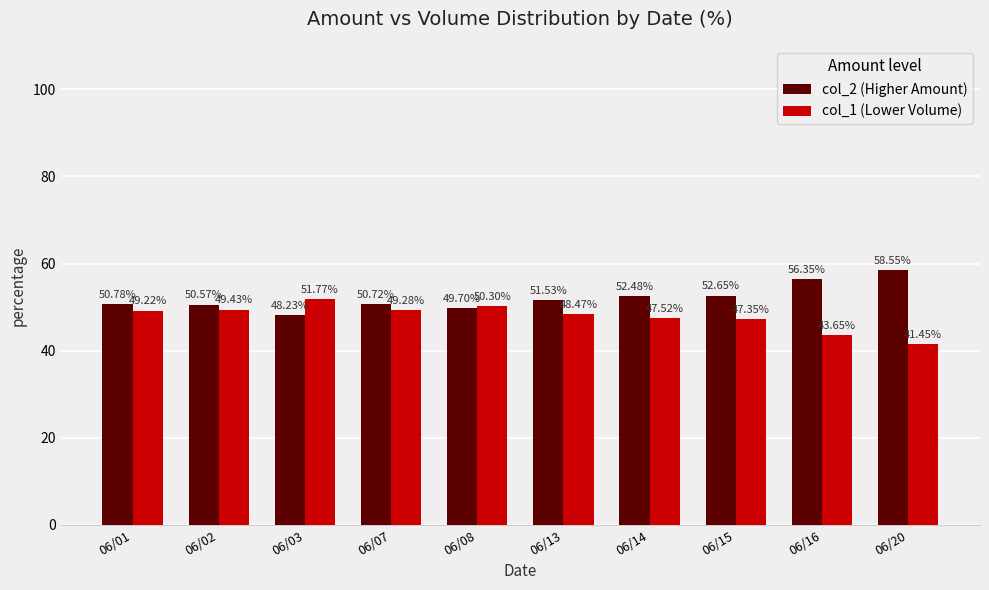

What is the difference between the col_2 (Higher Amount) values at 06/01 and 06/08?

1.1